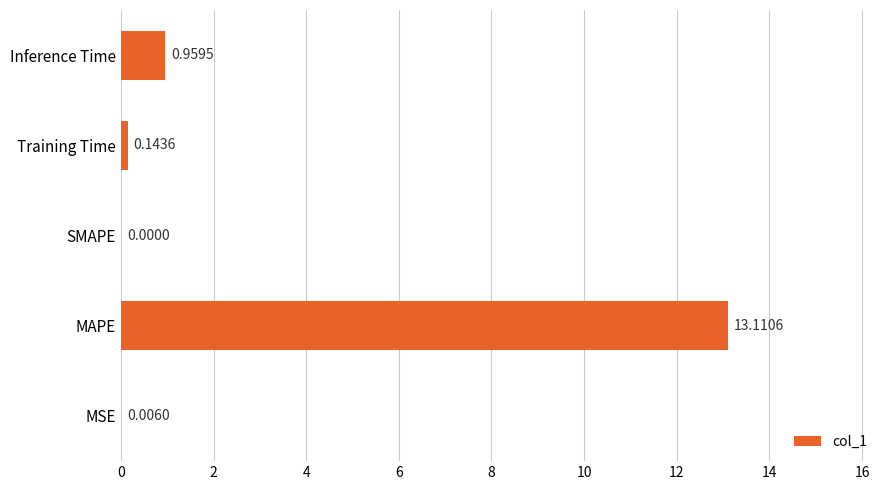

Which label corresponds to the largest value in the chart?

MAPE